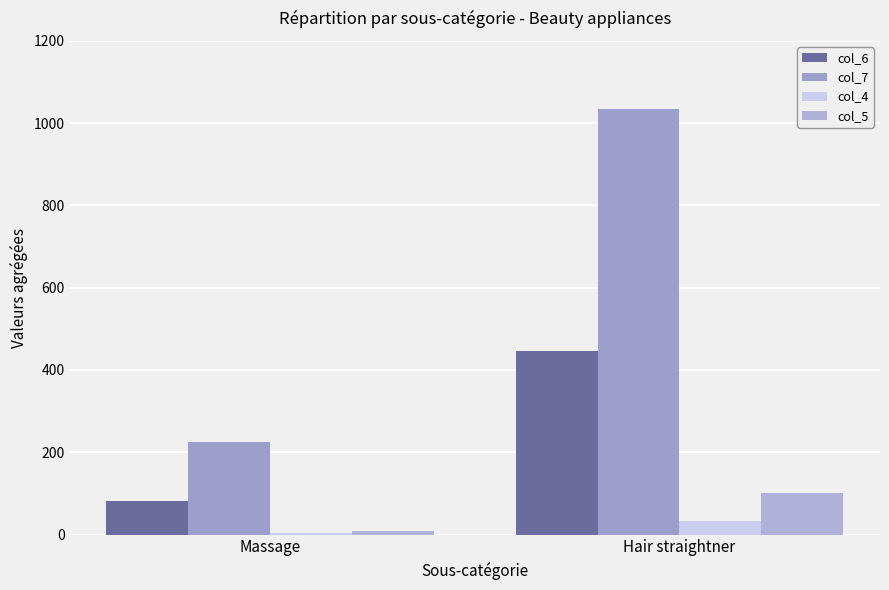

Reading left to right, list all the values displayed in this chart.

col_6: 81	446
col_7: 226	1034
col_4: 3	32
col_5: 9	100